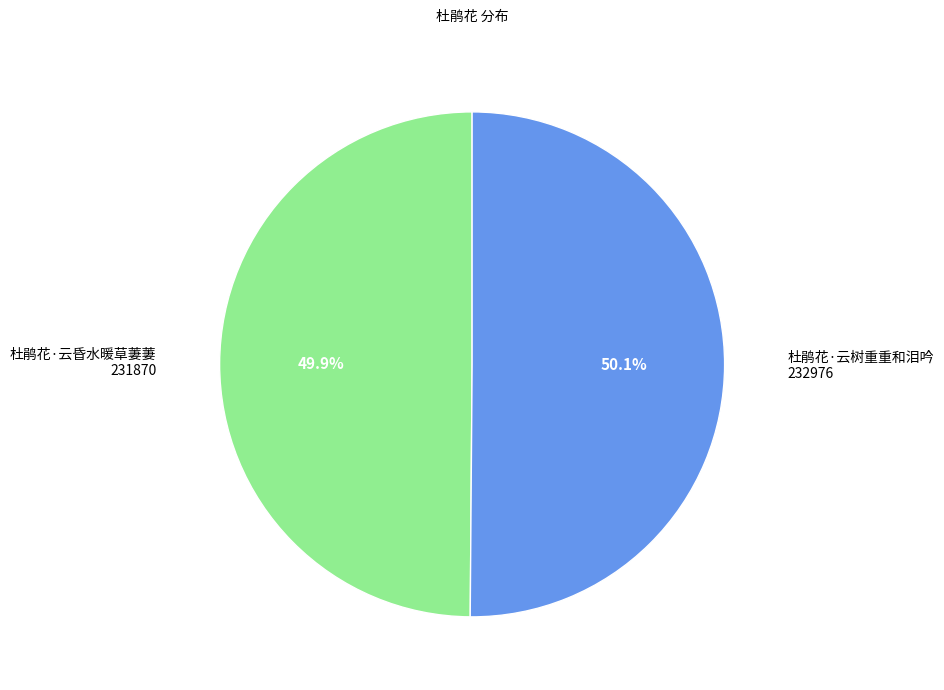

What percentage do 杜鹃花·云昏水暖草萋萋 and 杜鹃花·云树重重和泪吟 together represent?

100.0%